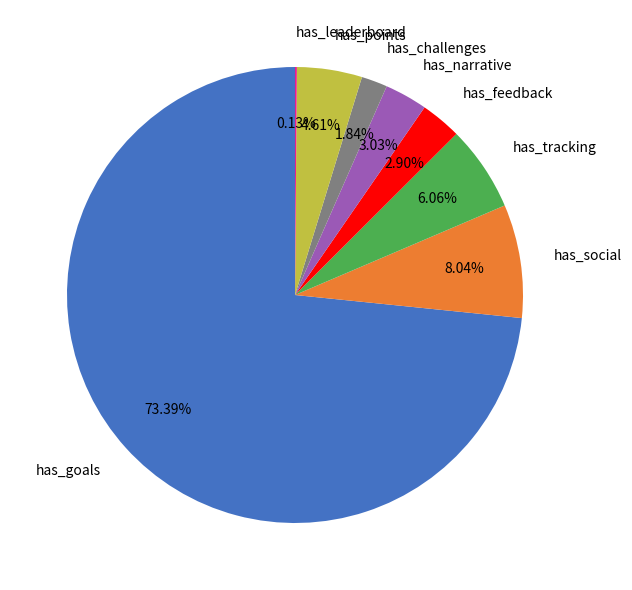

Between has_narrative and has_social, which is larger?

has_social